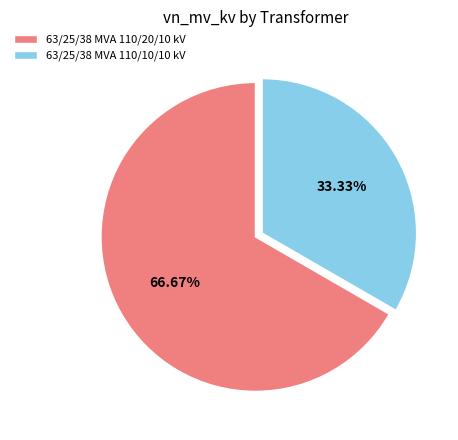

To the nearest percent, what is the difference between the 63/25/38 MVA 110/10/10 kV and 63/25/38 MVA 110/20/10 kV slice percentages?

33%